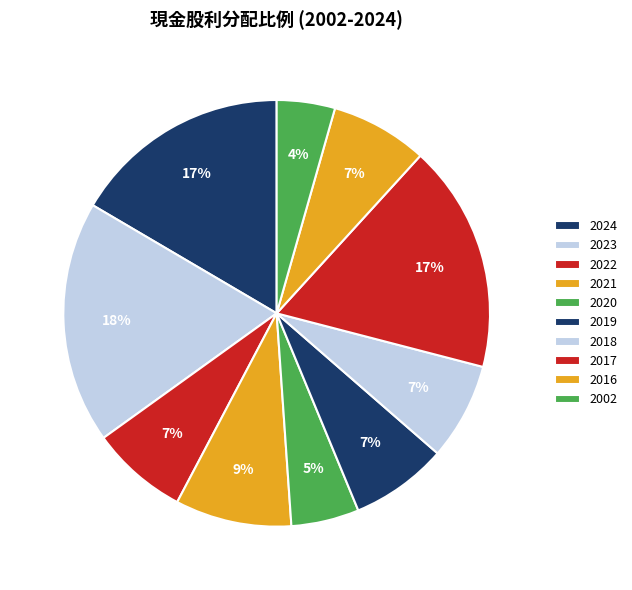

The 2020 slice represents 5% of the pie. True or false?

True